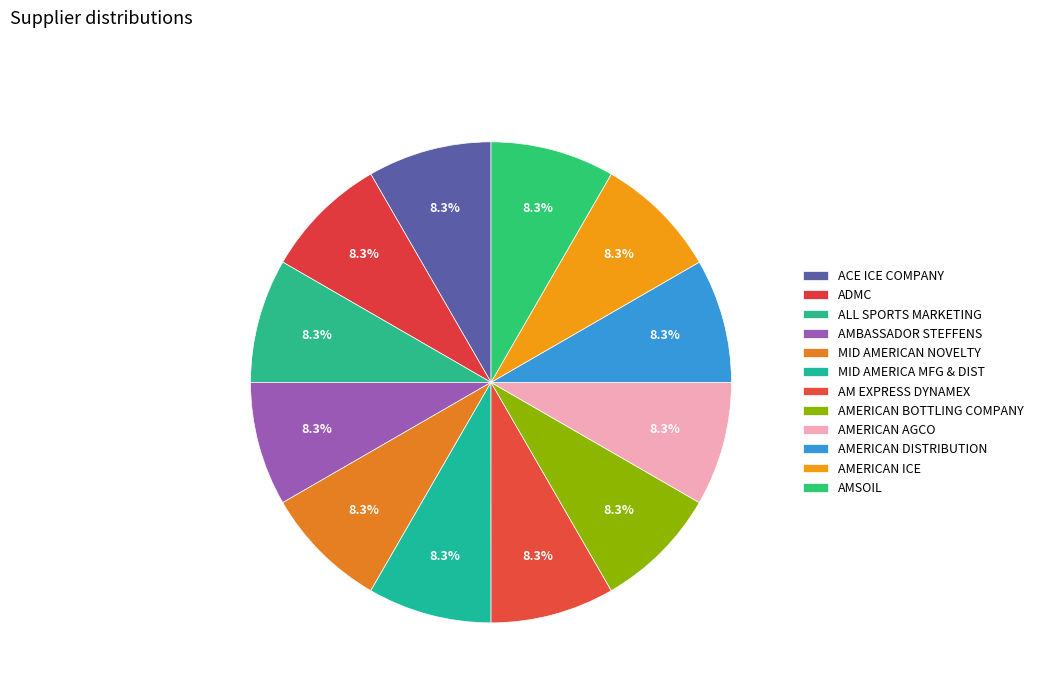

The ADMC slice represents 16% of the pie. True or false?

False